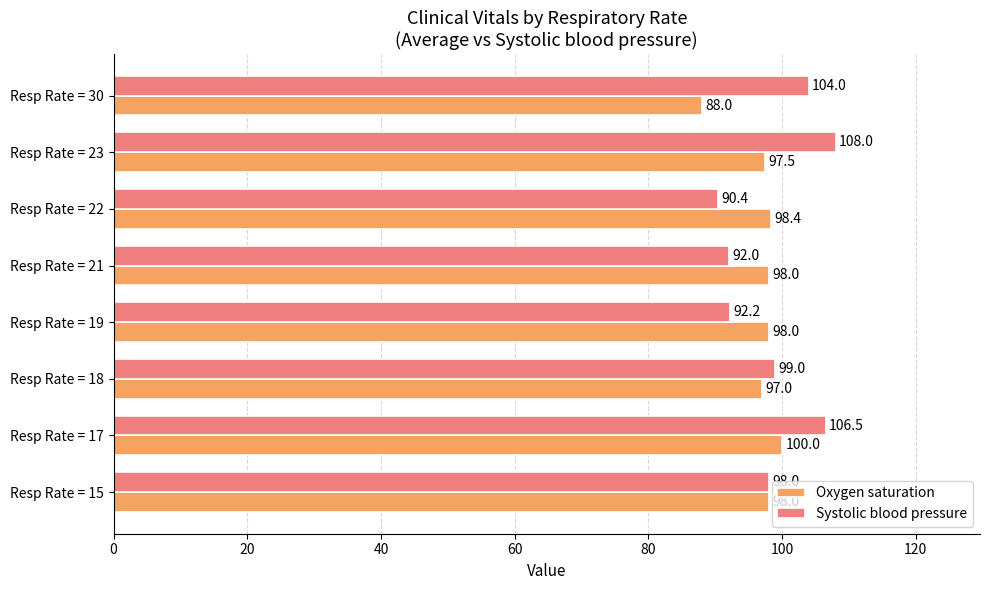

At how many categories does at least one series exceed 90?

8